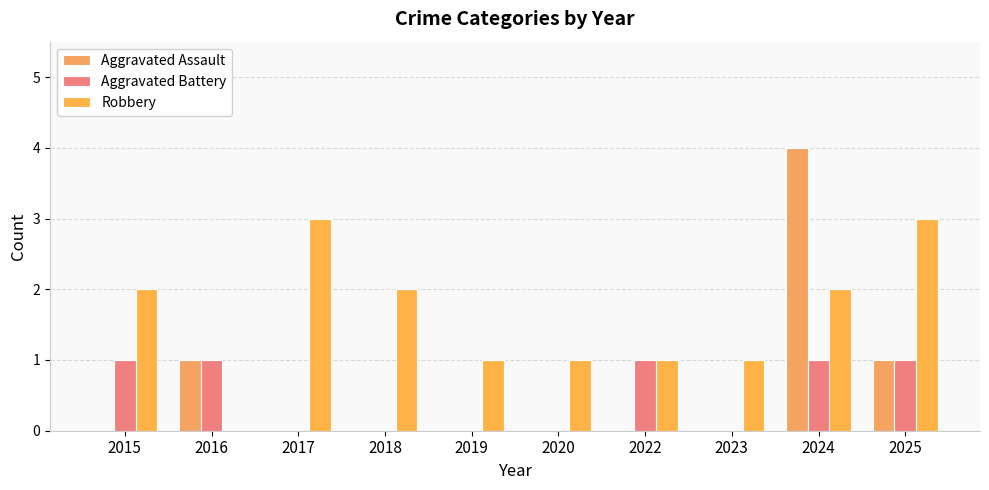

True or false: Aggravated Assault has a value of 0 at 2020.

True